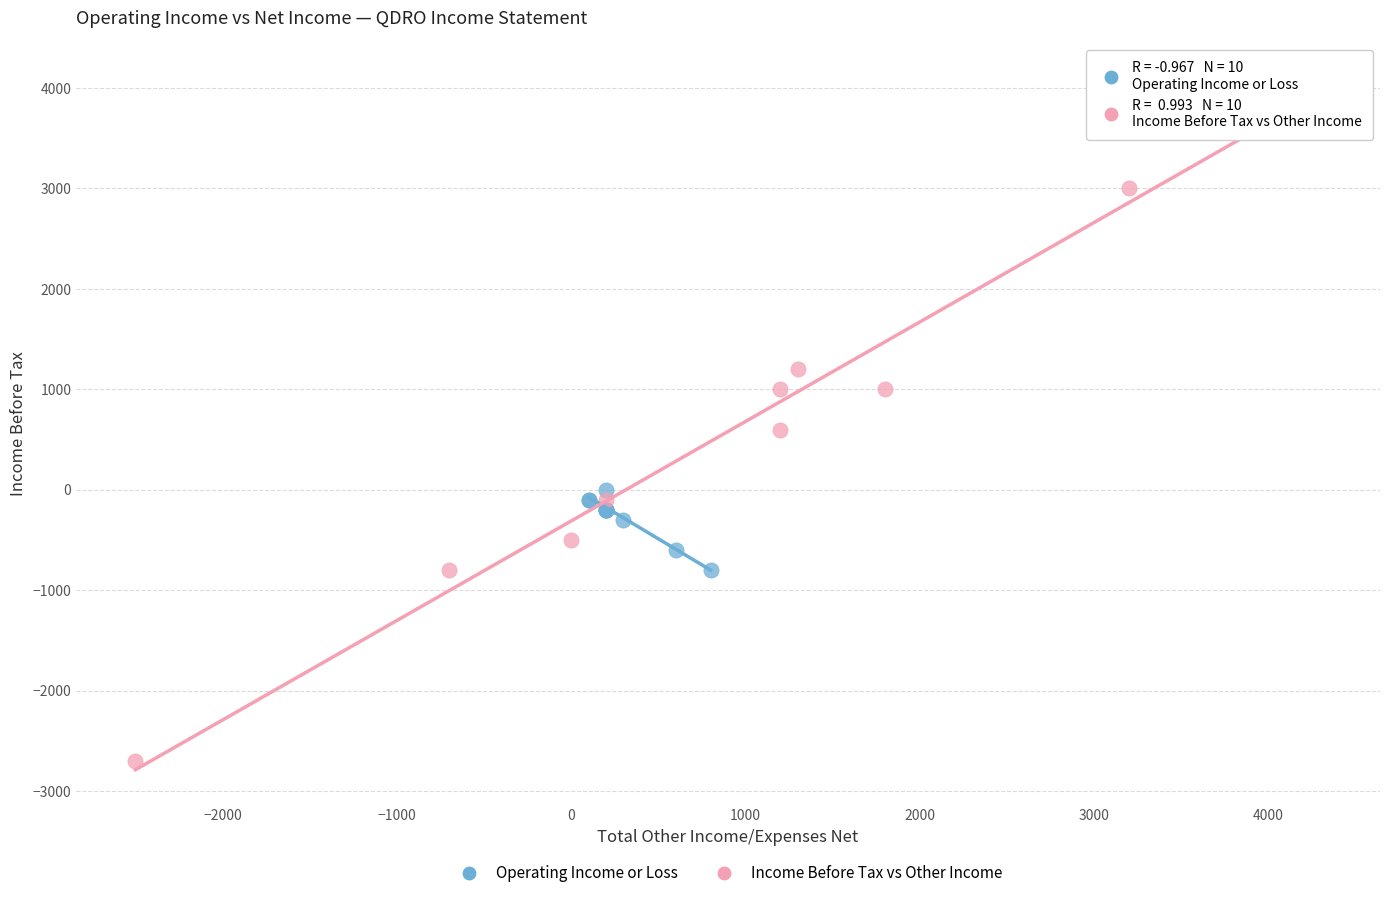

Which series reaches the maximum Y coordinate?

Income Before Tax vs Other Income